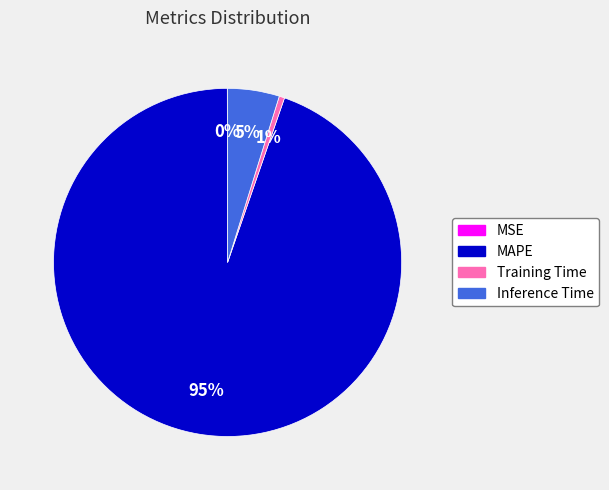

What is the largest slice in the pie chart?

MAPE